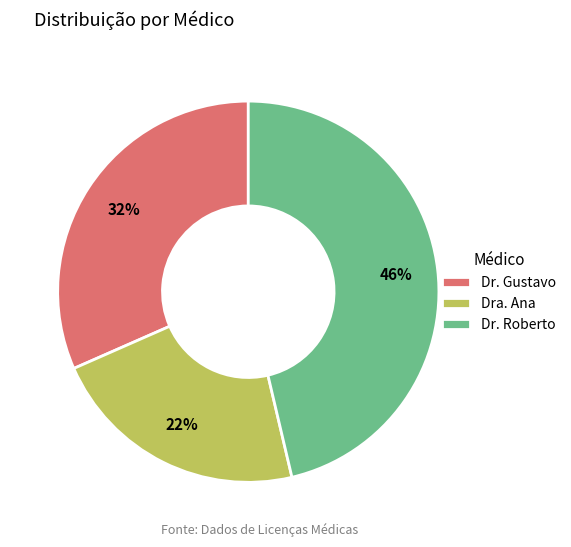

To the nearest percent, what percentage of the pie is Dr. Roberto?

46%